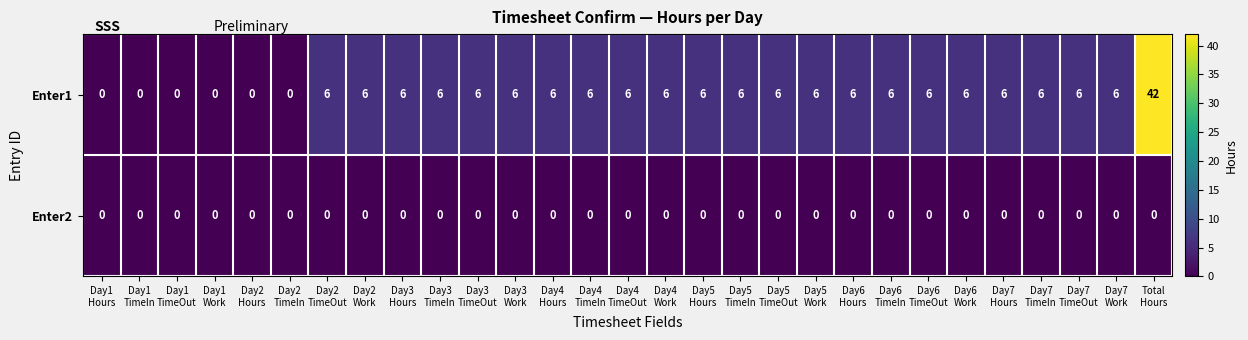

List the series in order of their peak value, highest first.

Enter1, Enter2